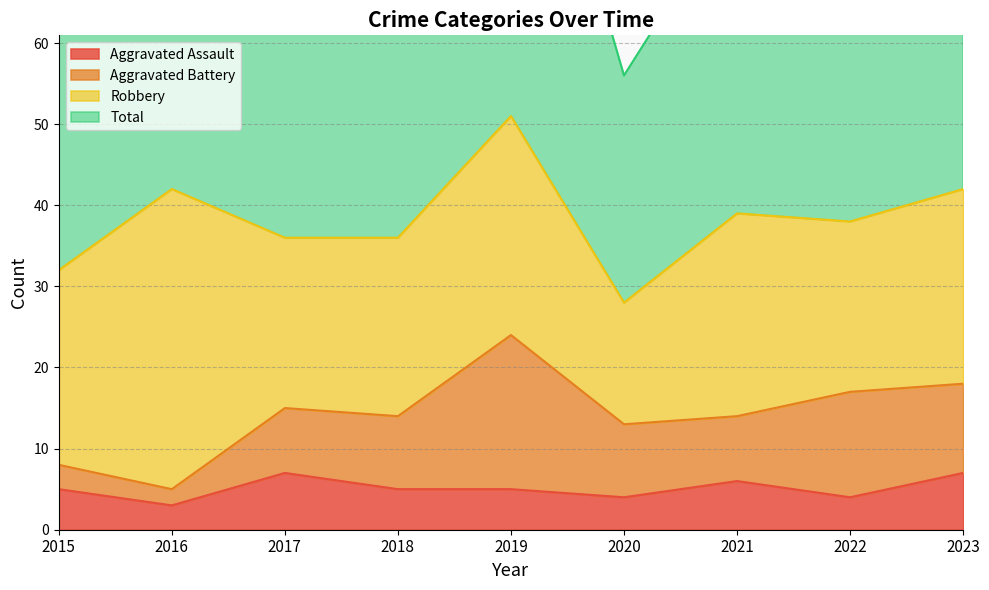

The Aggravated Assault series shows 11 at 2017. True or false?

False